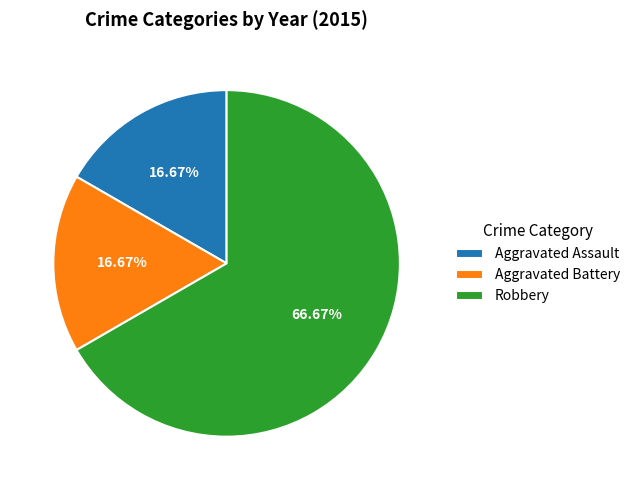

How much of the chart is everything except Robbery?

33.3%